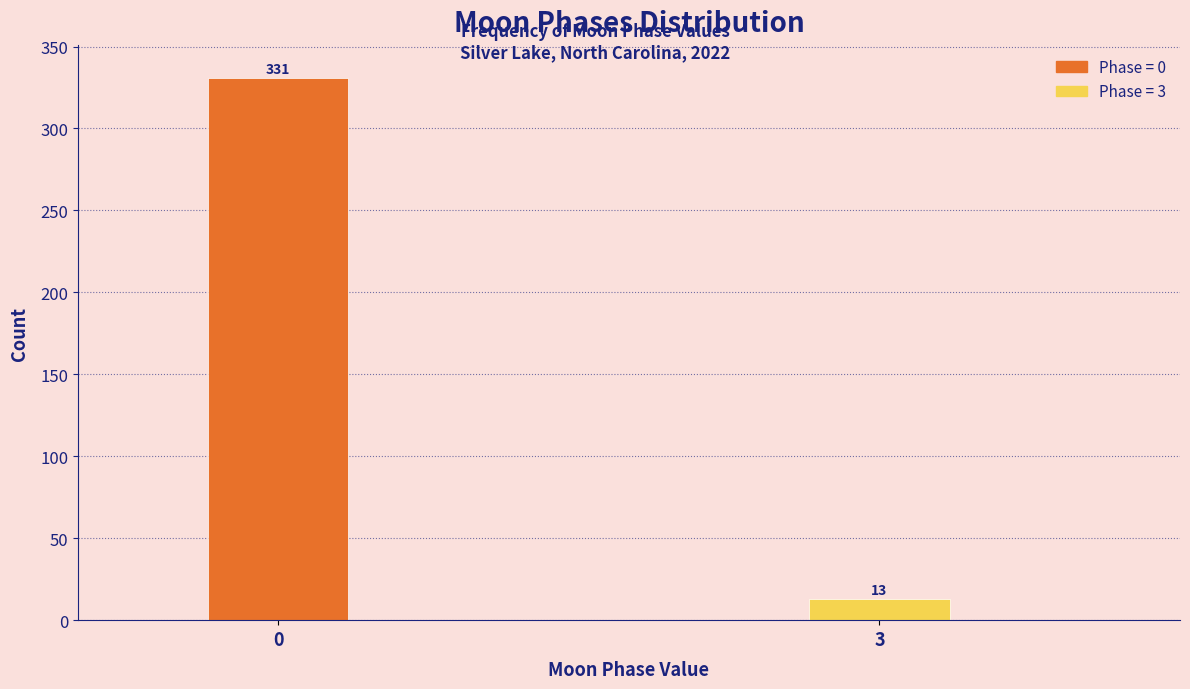

Reading left to right, extract all data points from this chart.

331	13